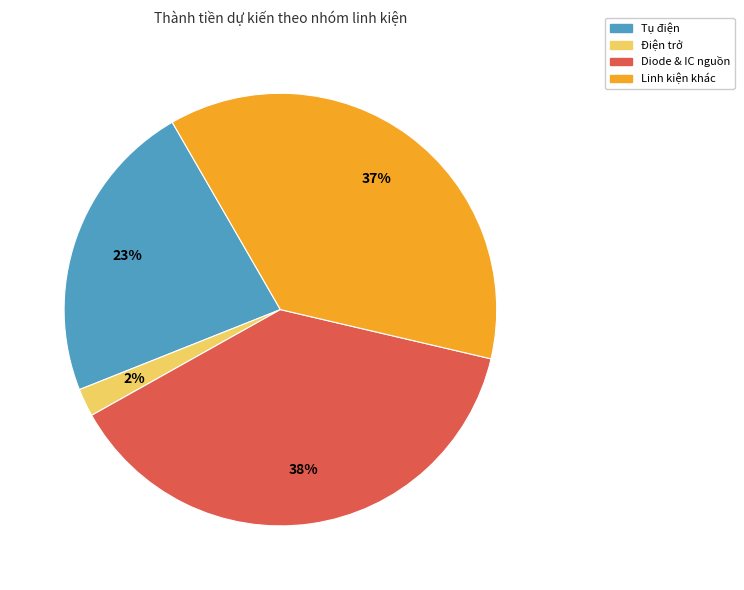

Does any single category account for the majority?

No